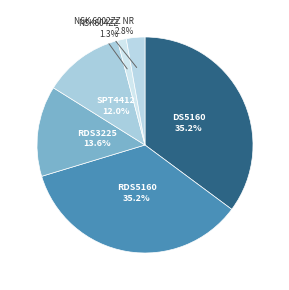

Does RDS3225 represent more than half of the total?

No